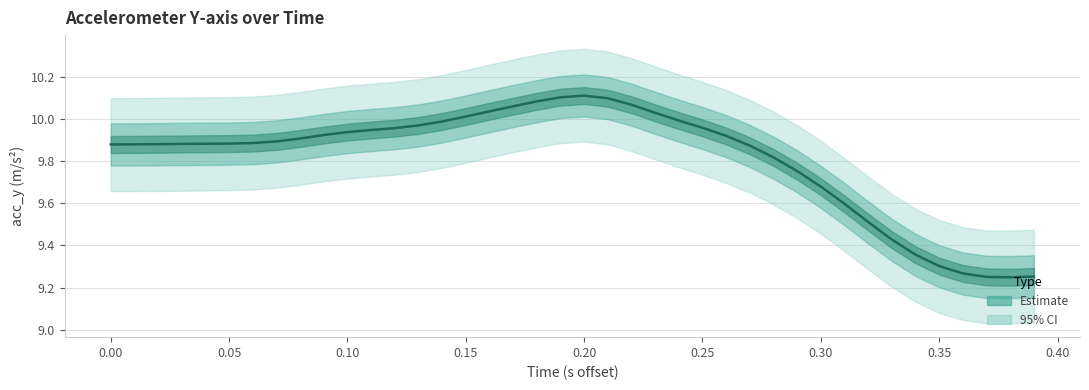

What is the sum of all values?

392.5